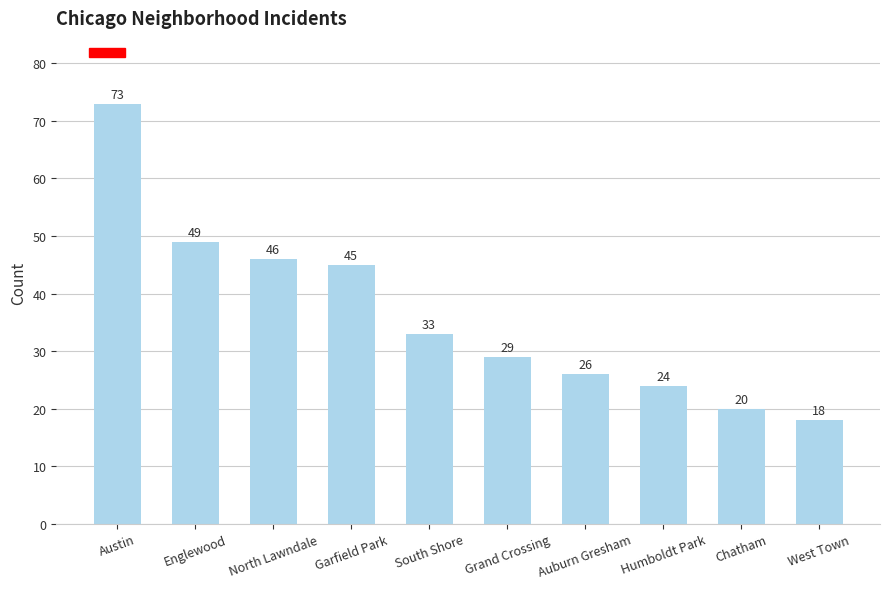

List the labels in order of value, largest first.

Austin, Englewood, North Lawndale, Garfield Park, South Shore, Grand Crossing, Auburn Gresham, Humboldt Park, Chatham, West Town